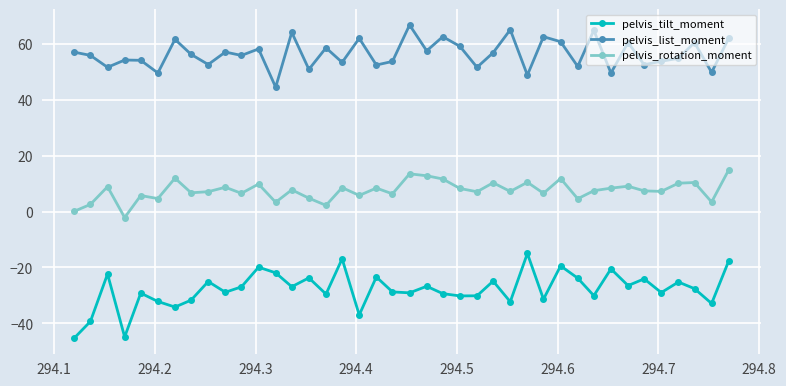

Does the chart display data point markers on the line(s)?

Yes